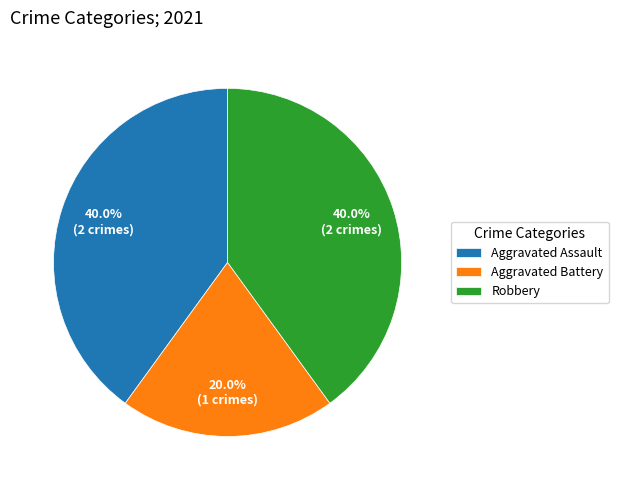

What is the total percentage of Aggravated Assault and Aggravated Battery?

60.0%